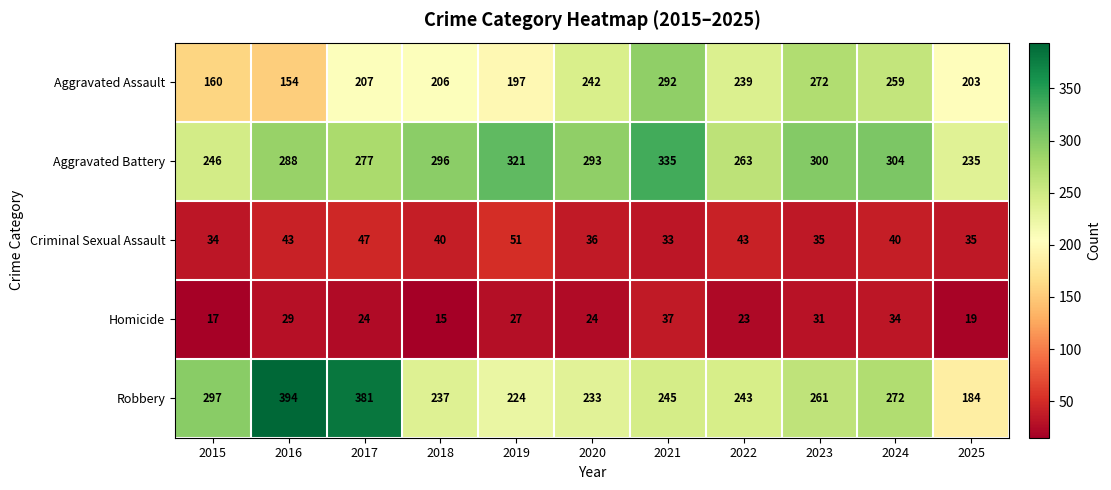

Where does the Homicide series first go above 24?

2016